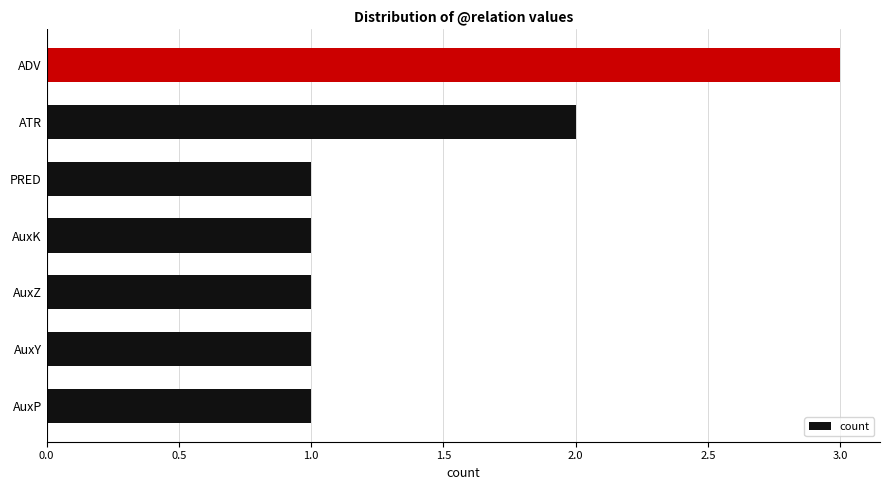

Which label corresponds to the largest value in the chart?

ADV